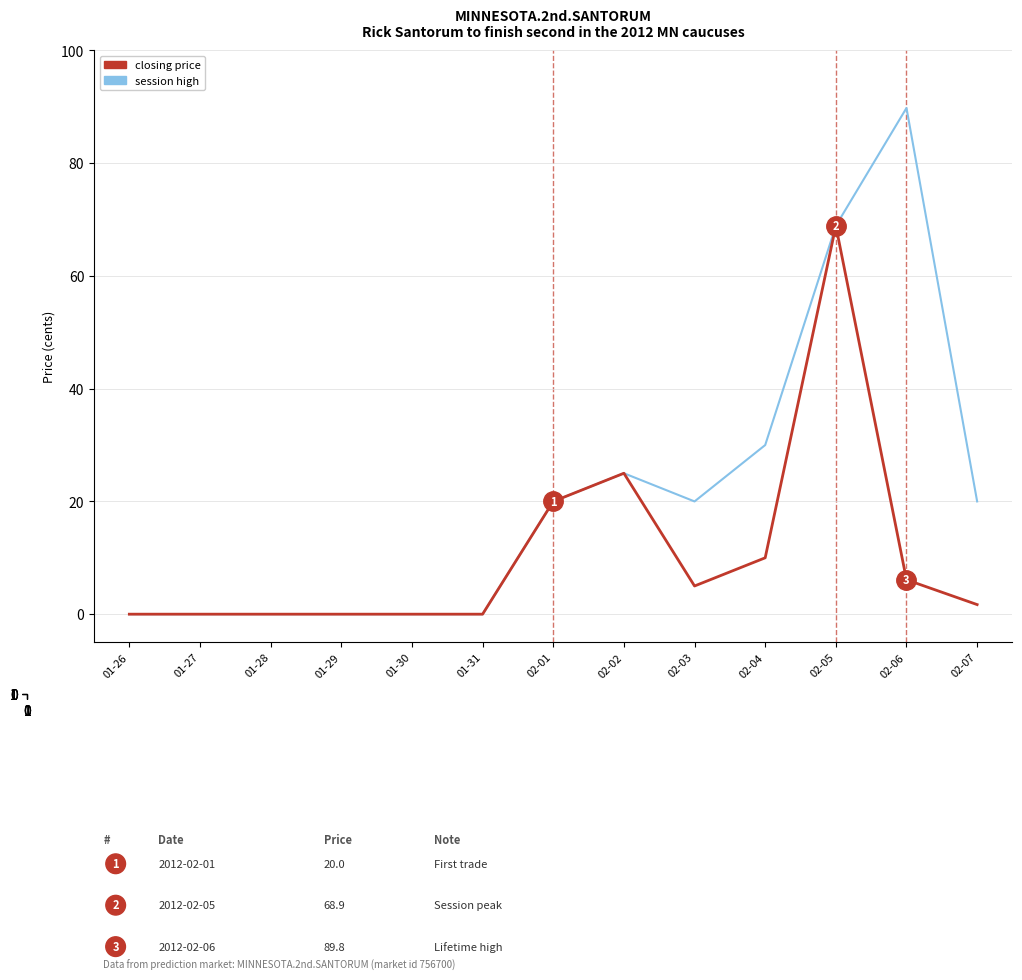

Reading right to left, what are all the values shown in this chart?

closing price: 02-07=1.7	02-06=6.1	02-05=68.9	02-04=10.0	02-03=5.0	02-02=25.0	02-01=20.0	01-31=0.0	01-30=0.0	01-29=0.0	01-28=0.0	01-27=0.0	01-26=0.0
session high: 02-07=20.0	02-06=89.8	02-05=68.9	02-04=30.0	02-03=20.0	02-02=25.0	02-01=20.0	01-31=0.0	01-30=0.0	01-29=0.0	01-28=0.0	01-27=0.0	01-26=0.0